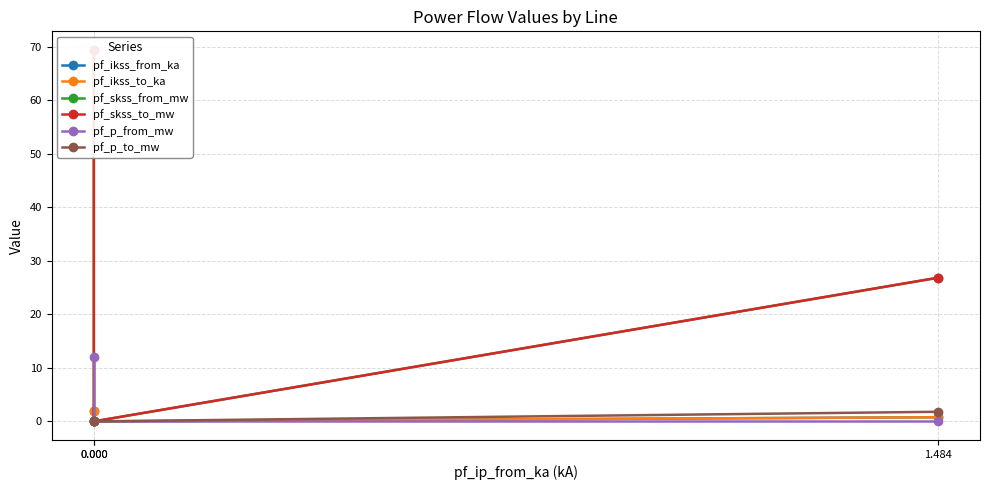

Which series has the largest total across all categories?

pf_skss_from_mw